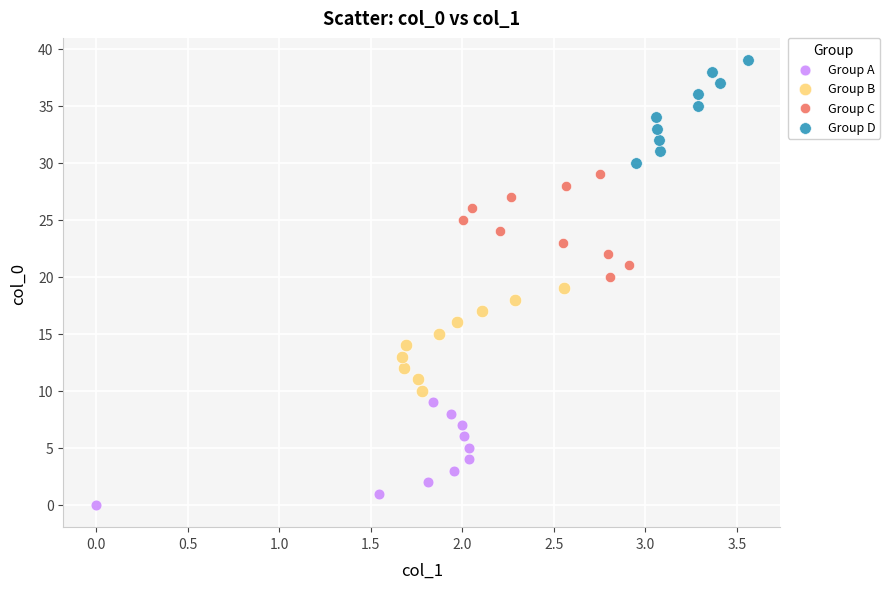

Which series reaches the maximum Y coordinate?

Group D